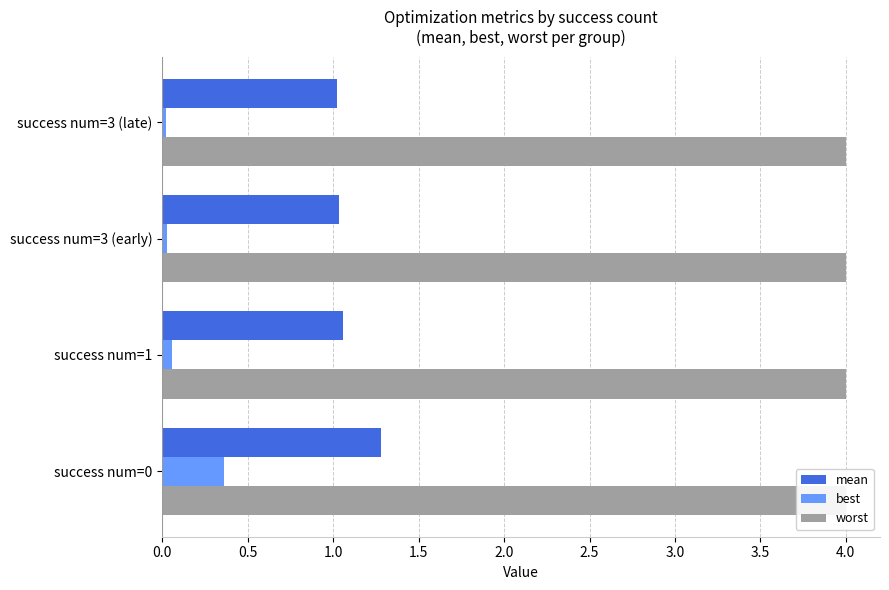

Which series has the largest range (max minus min)?

best